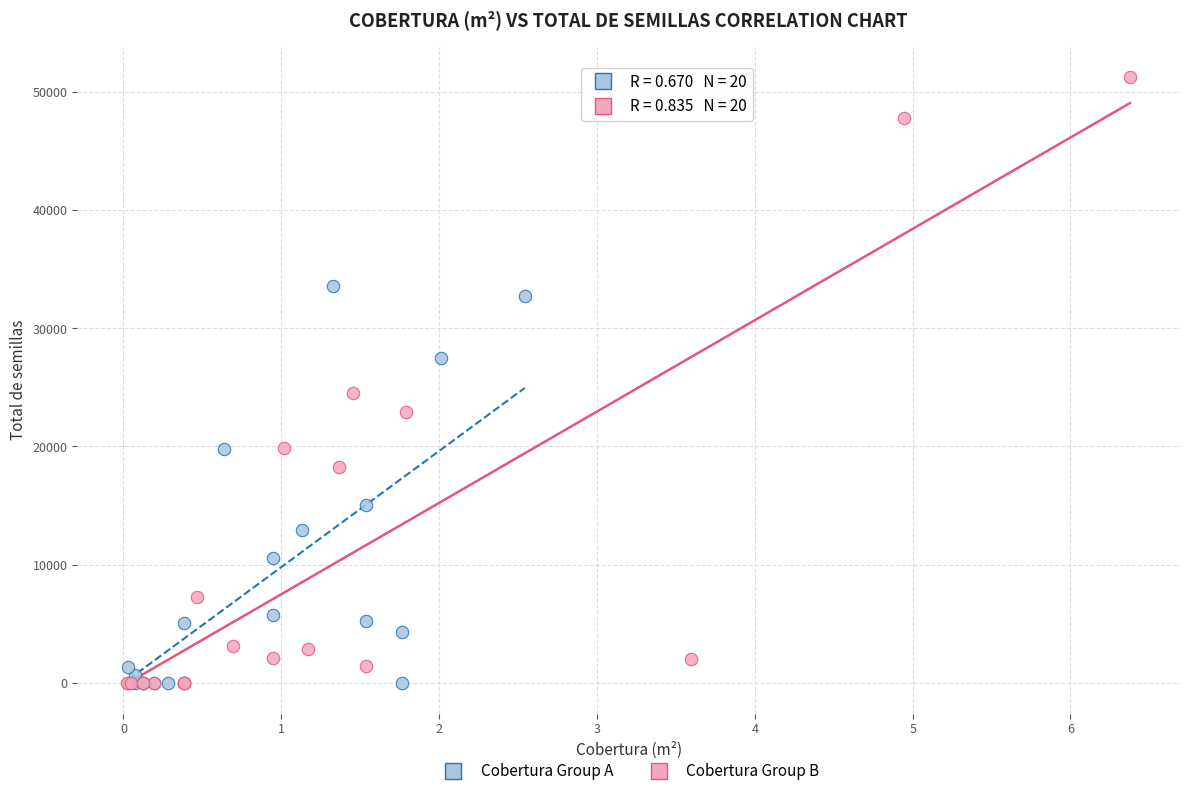

Which series contains the highest Y value?

Cobertura Group B